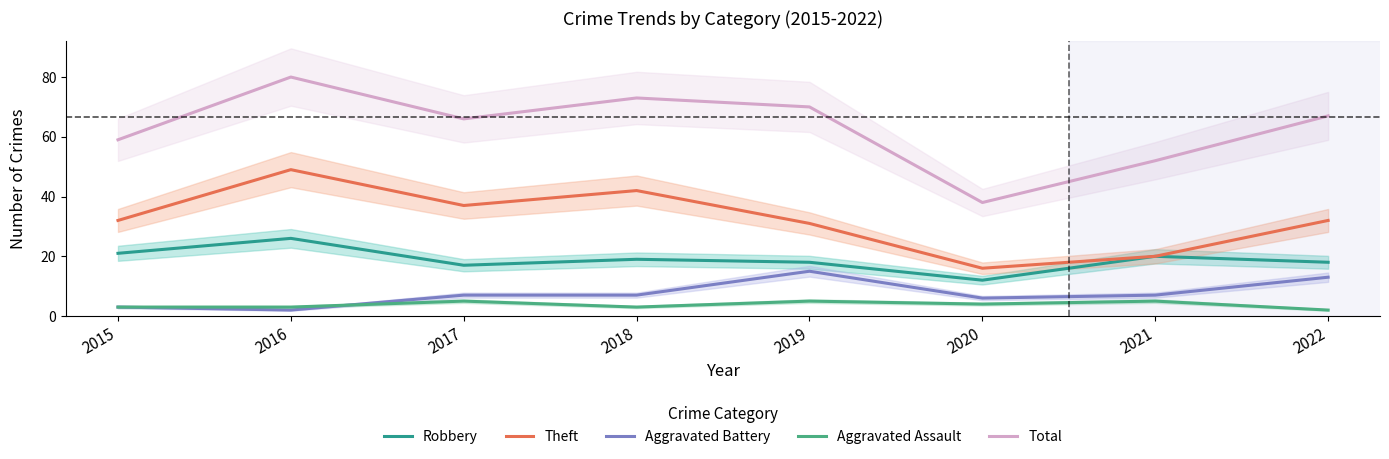

How many data points in Robbery are above 19?

3